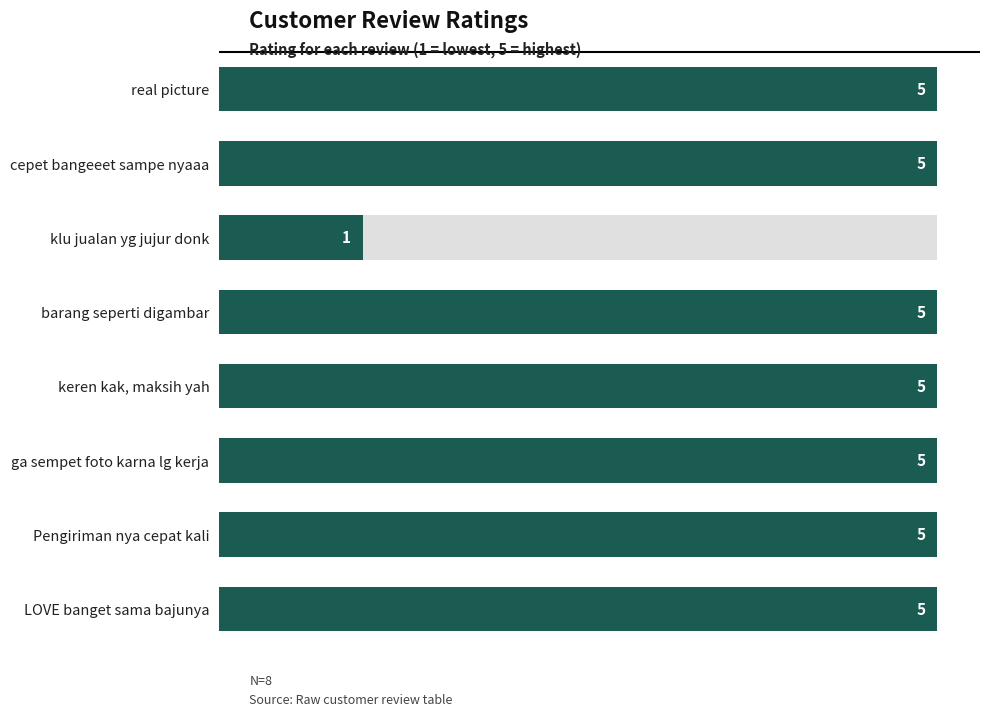

True or false: the data shows 3 at Pengiriman nya cepat kali.

False